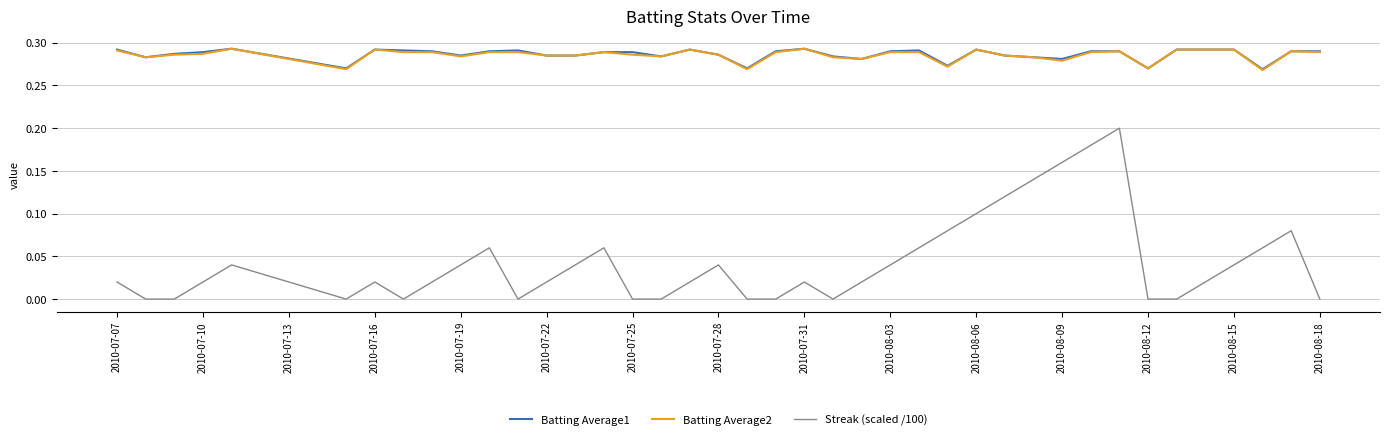

Which series has the widest spread of values?

Streak (scaled /100)